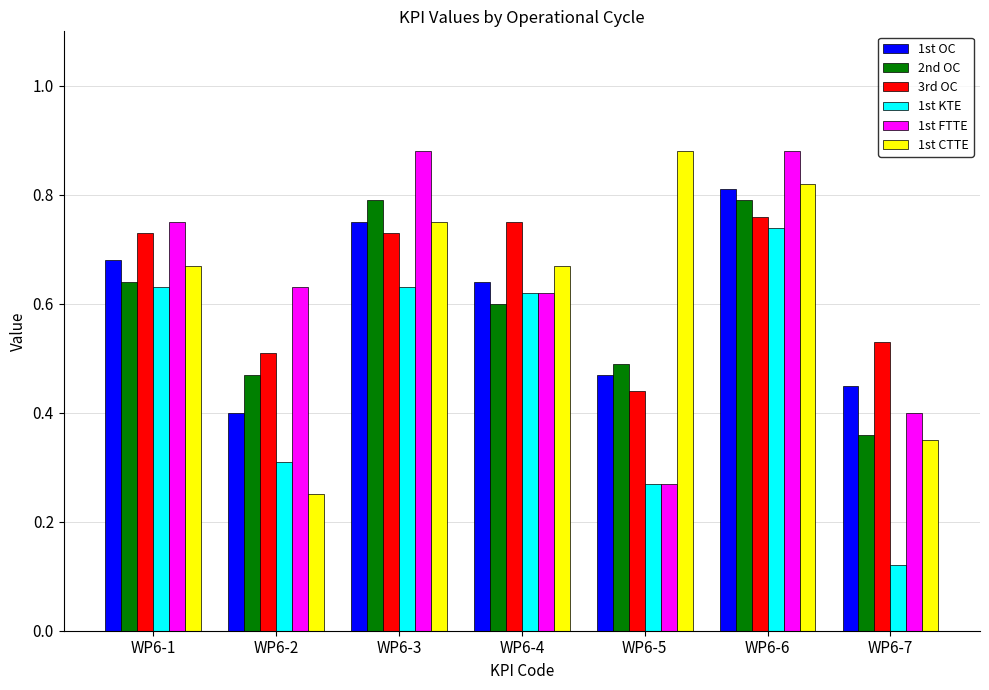

Between WP6-1 and WP6-7, which series saw the biggest shift?

1st KTE